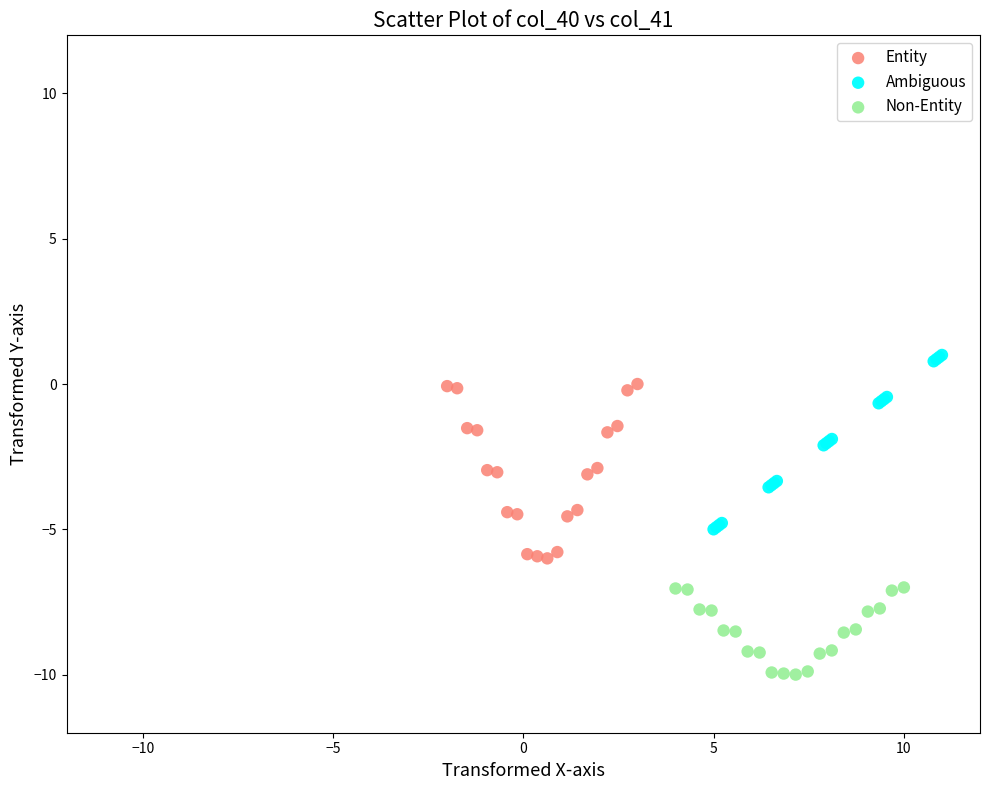

Which series reaches the maximum Y coordinate?

Ambiguous